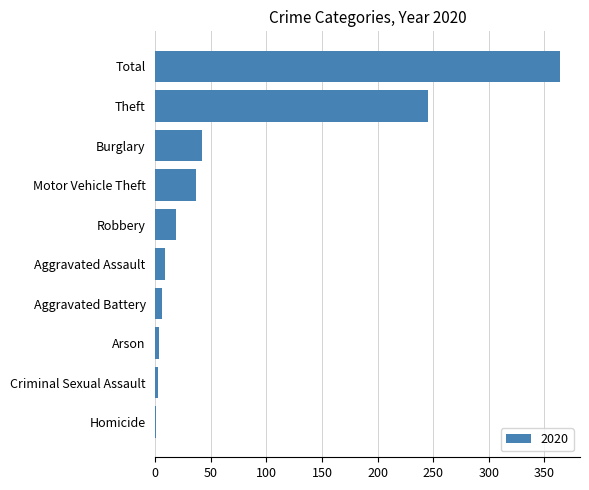

Between Criminal Sexual Assault and Robbery, which is larger?

Robbery